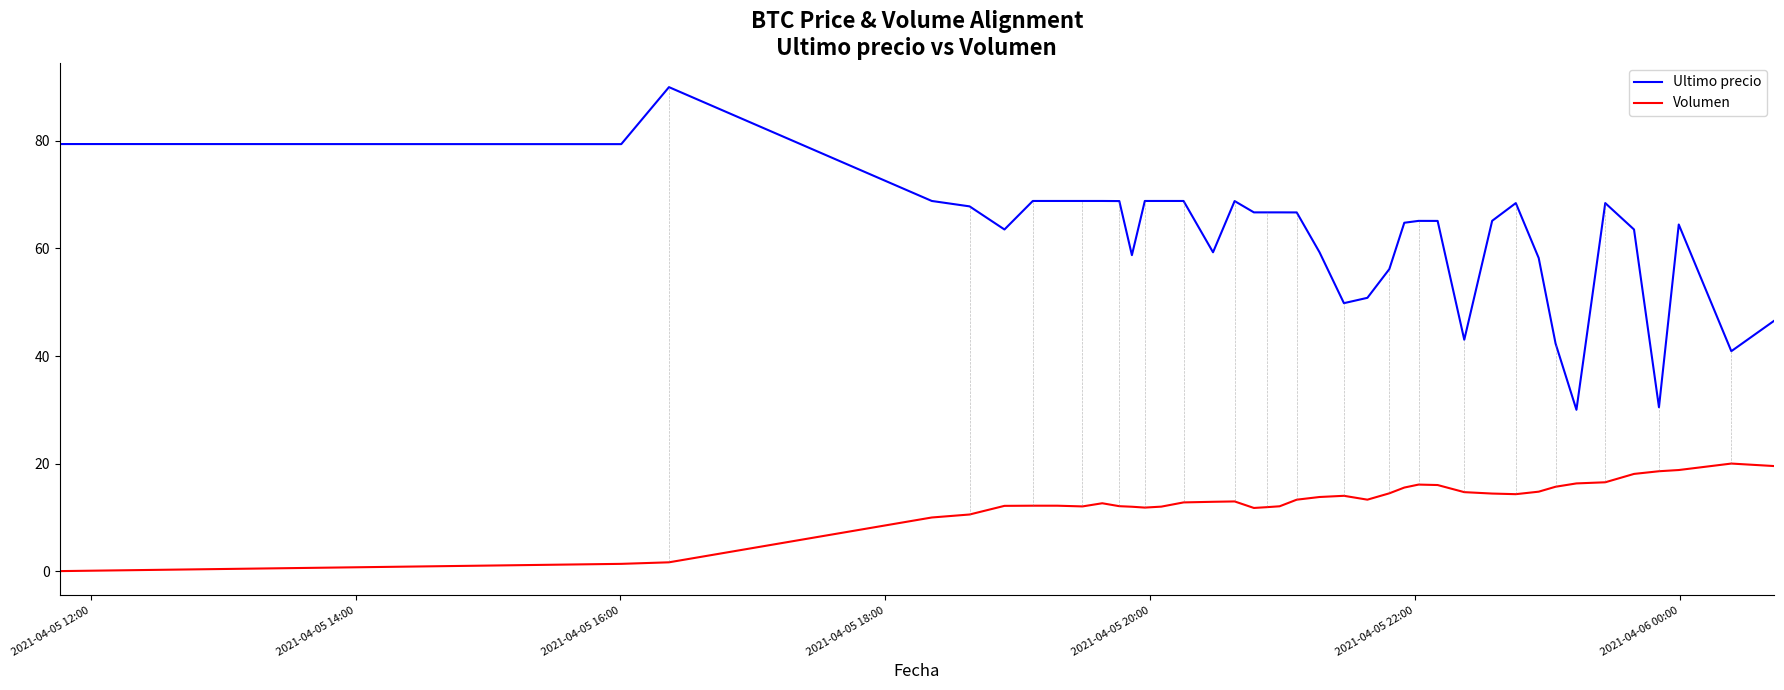

What is the maximum value for Volumen?

20.0